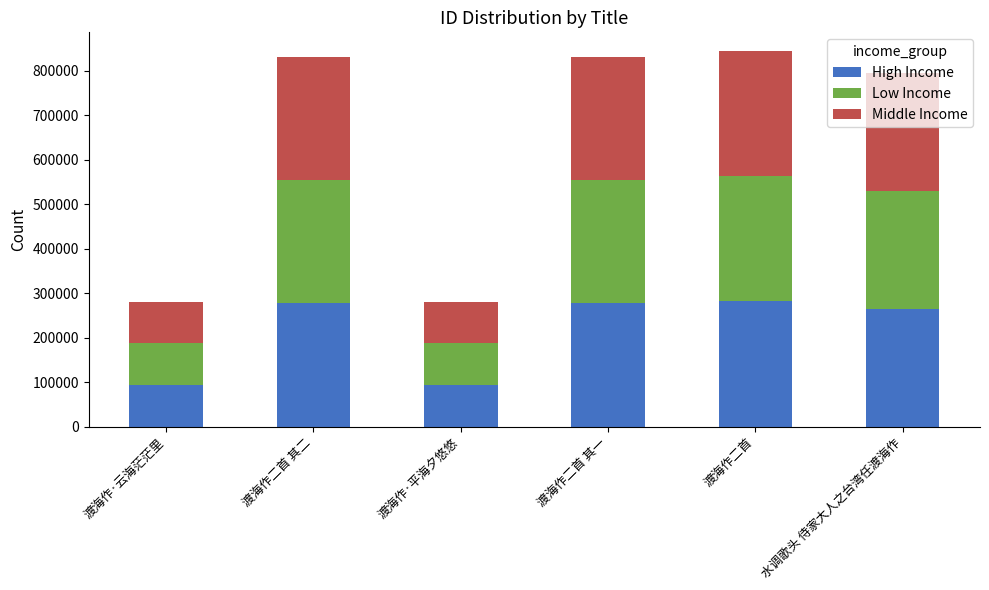

What is the difference between the maximum and minimum values in the High Income series?

187894.7